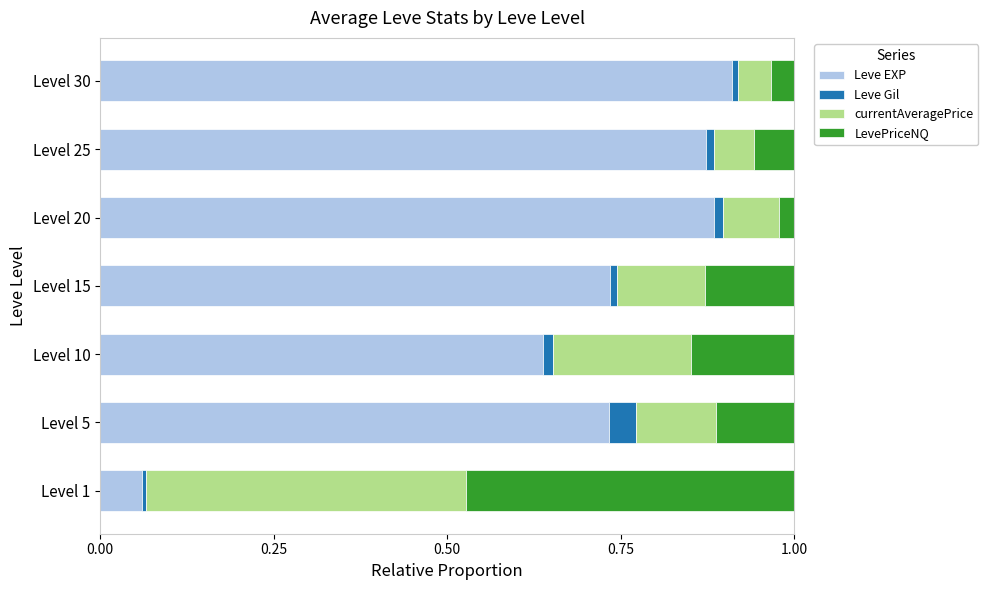

What is the sum of all Leve EXP values?

4.8